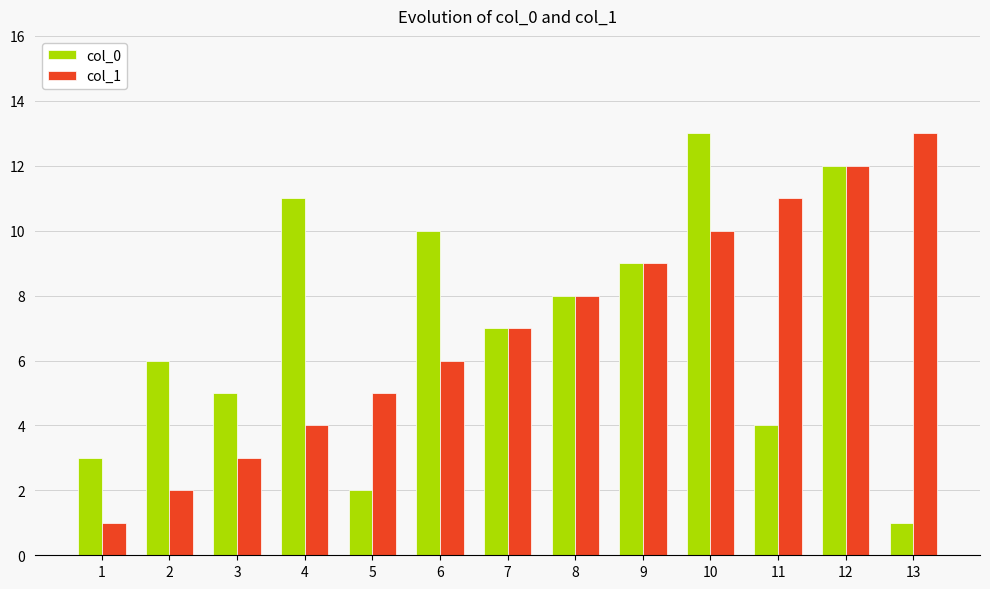

Is it true that col_1 equals 5 at 3?

False